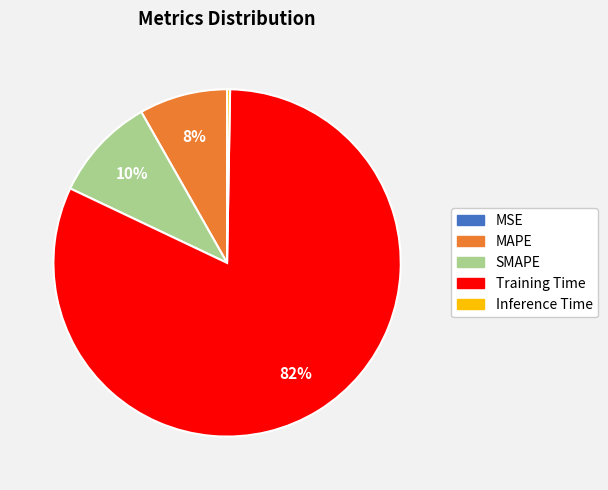

Which slice is the largest?

Training Time